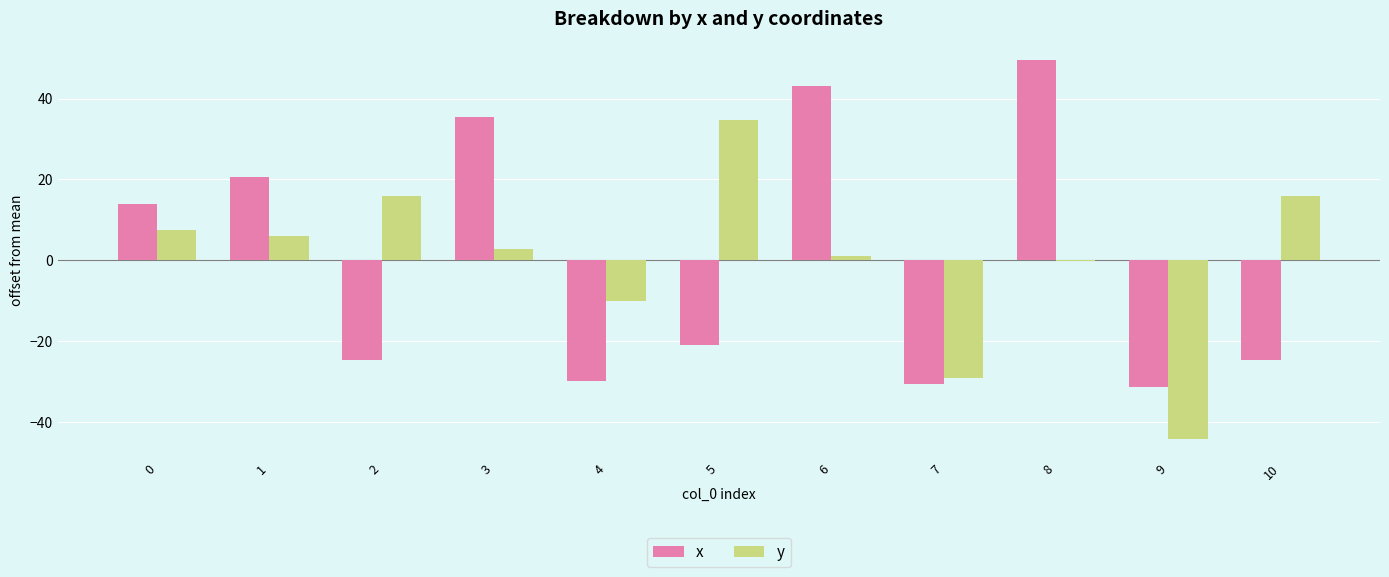

Read the x value at 9.

-31.3